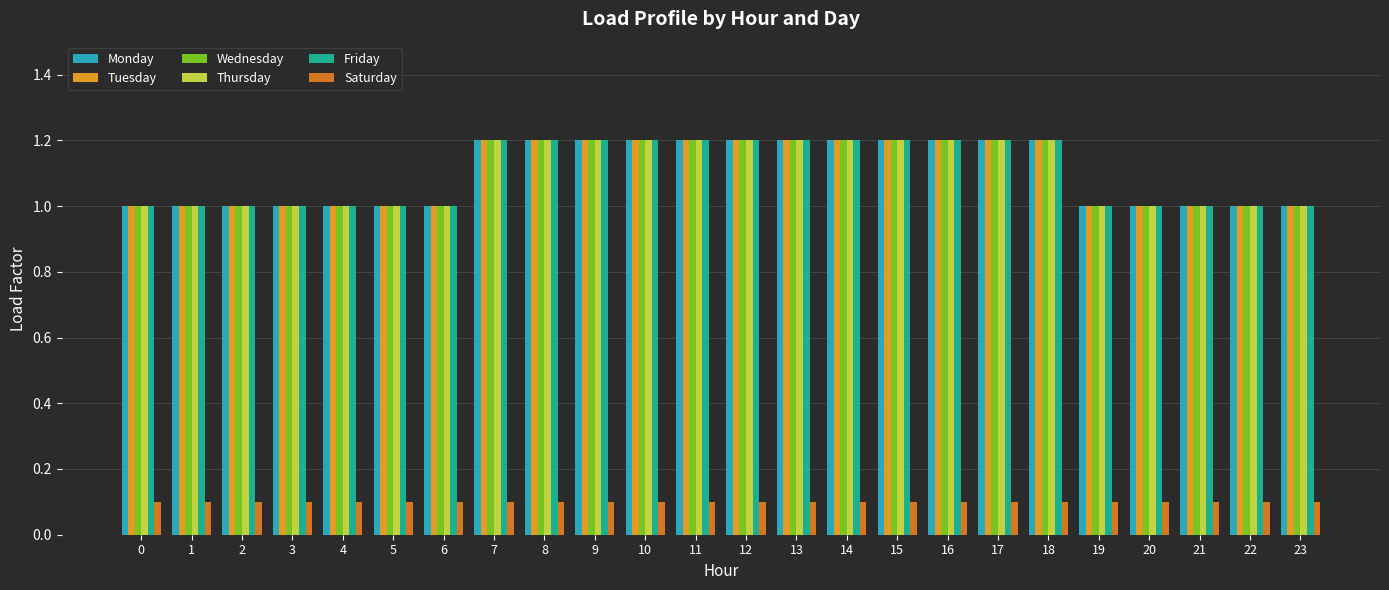

At how many categories does at least one series exceed 0?

24